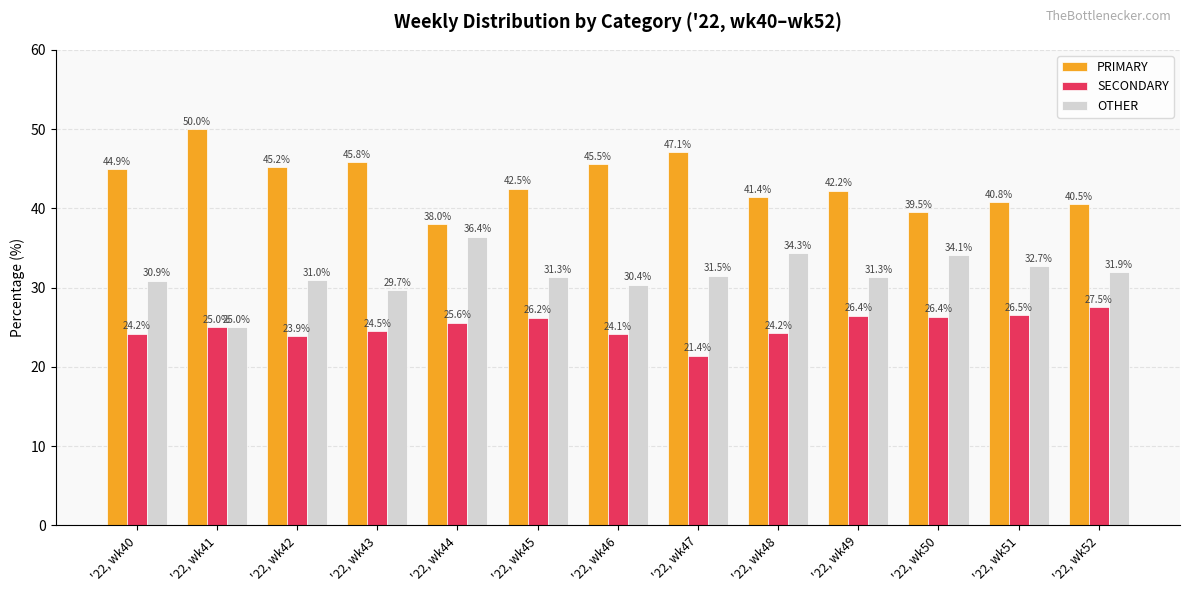

At '22, wk46, list the series in order from smallest to largest.

SECONDARY, OTHER, PRIMARY